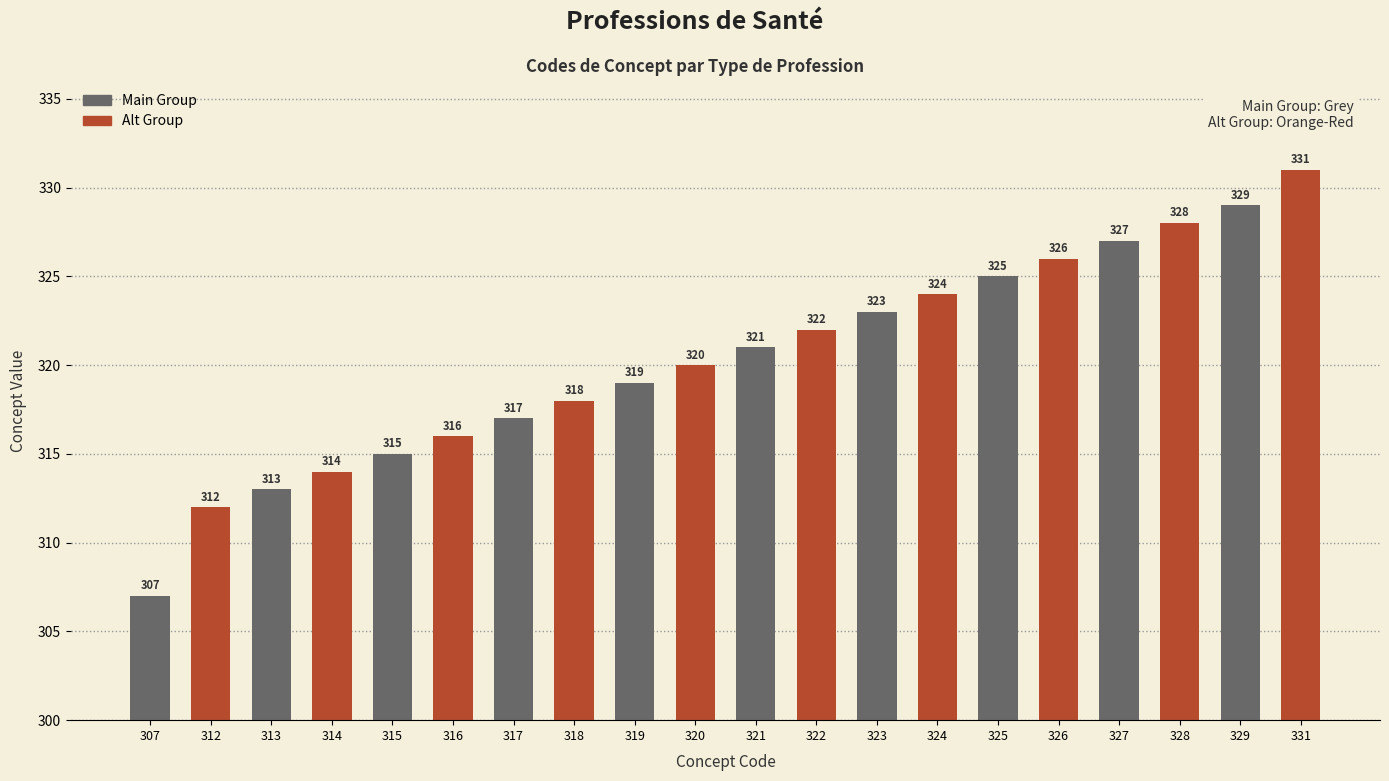

How many bars are there in total?

20